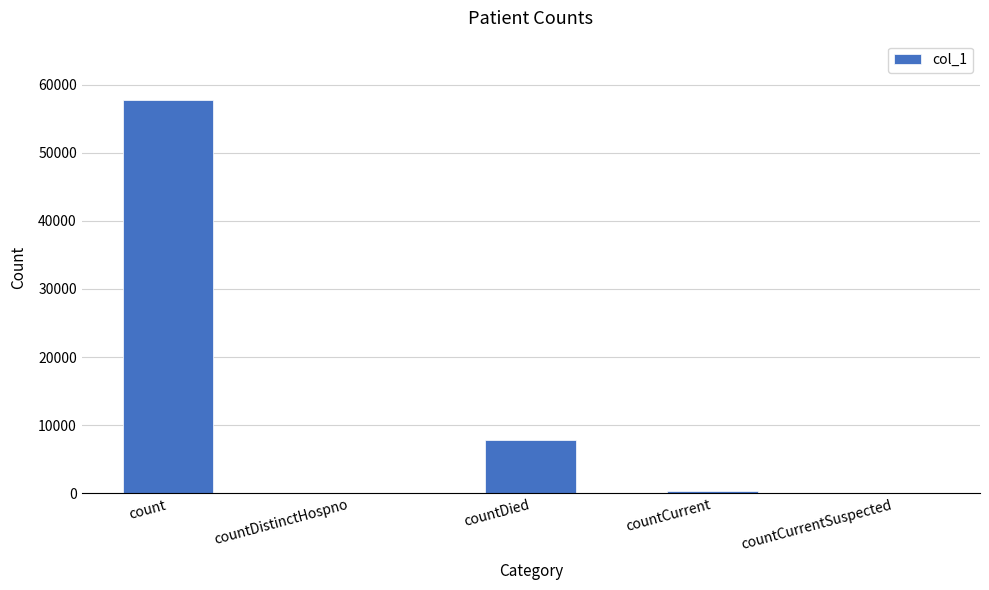

At which category does the chart reach its peak across all series?

count